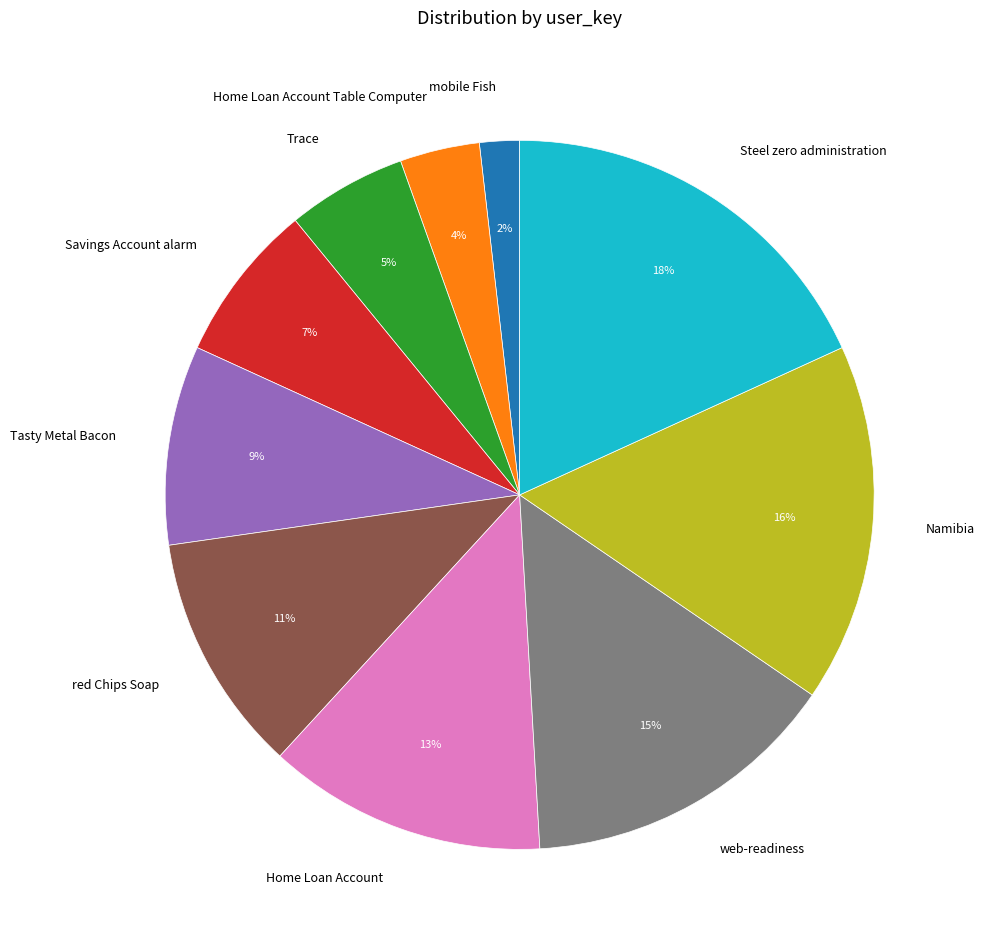

Count the number of slices in the pie.

10